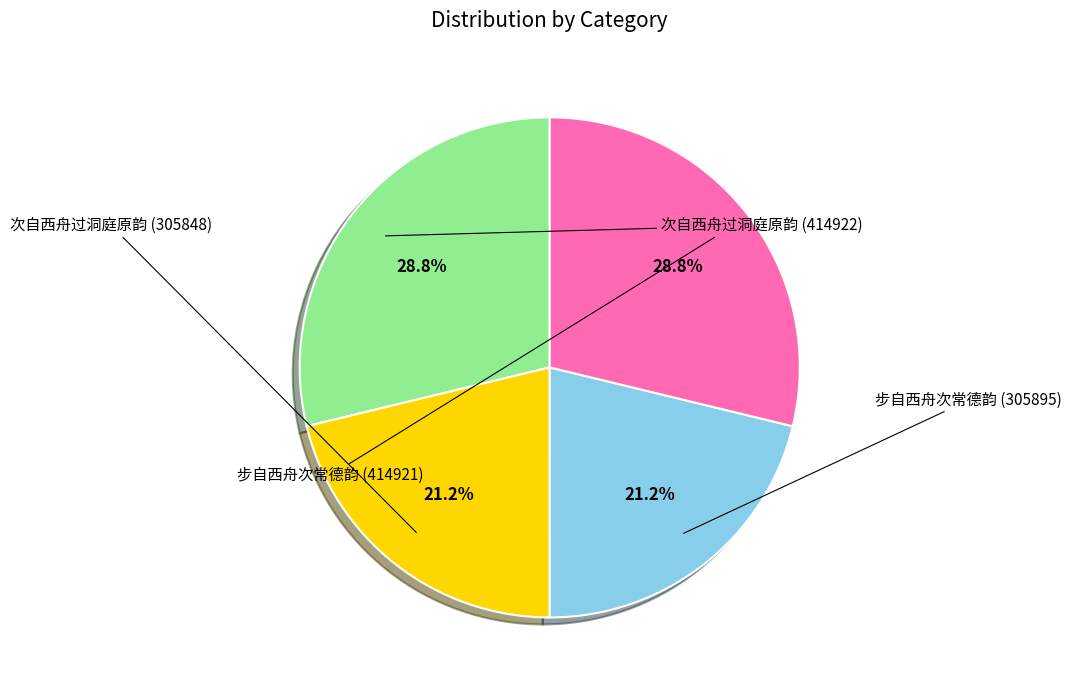

Does any single category account for the majority?

No